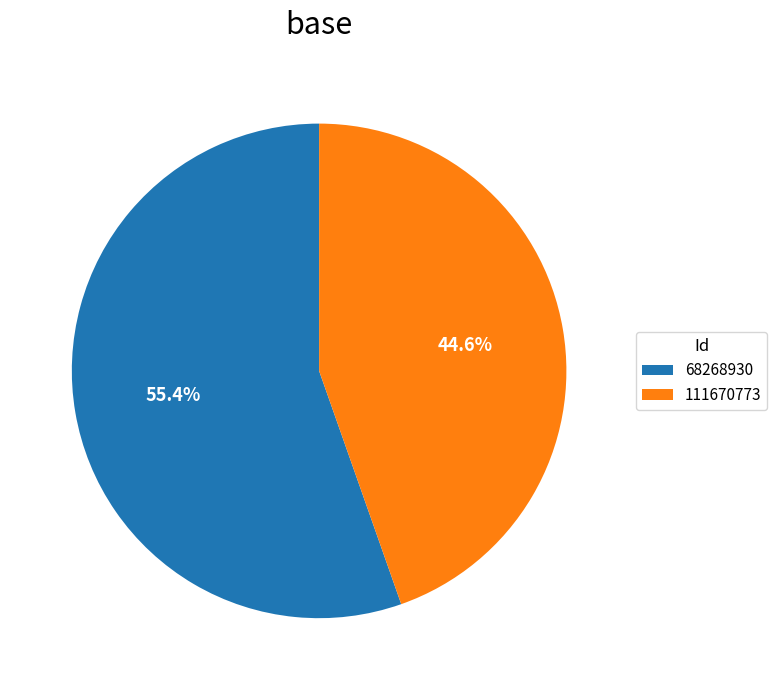

What is the majority slice?

68268930